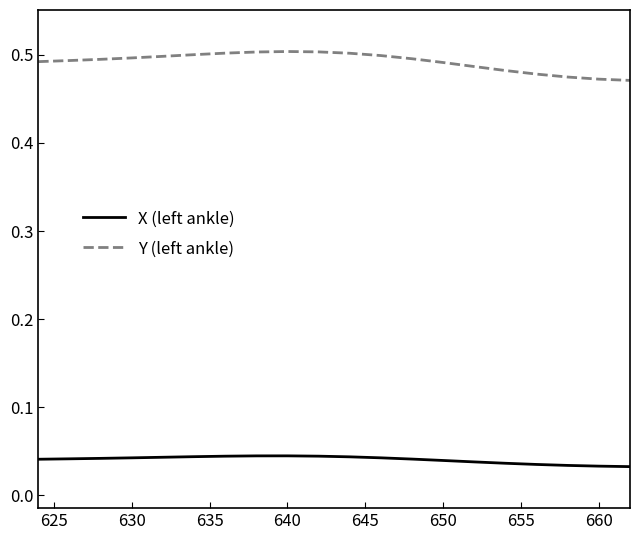

True or false: Y (left ankle) and X (left ankle) cross at least once.

False